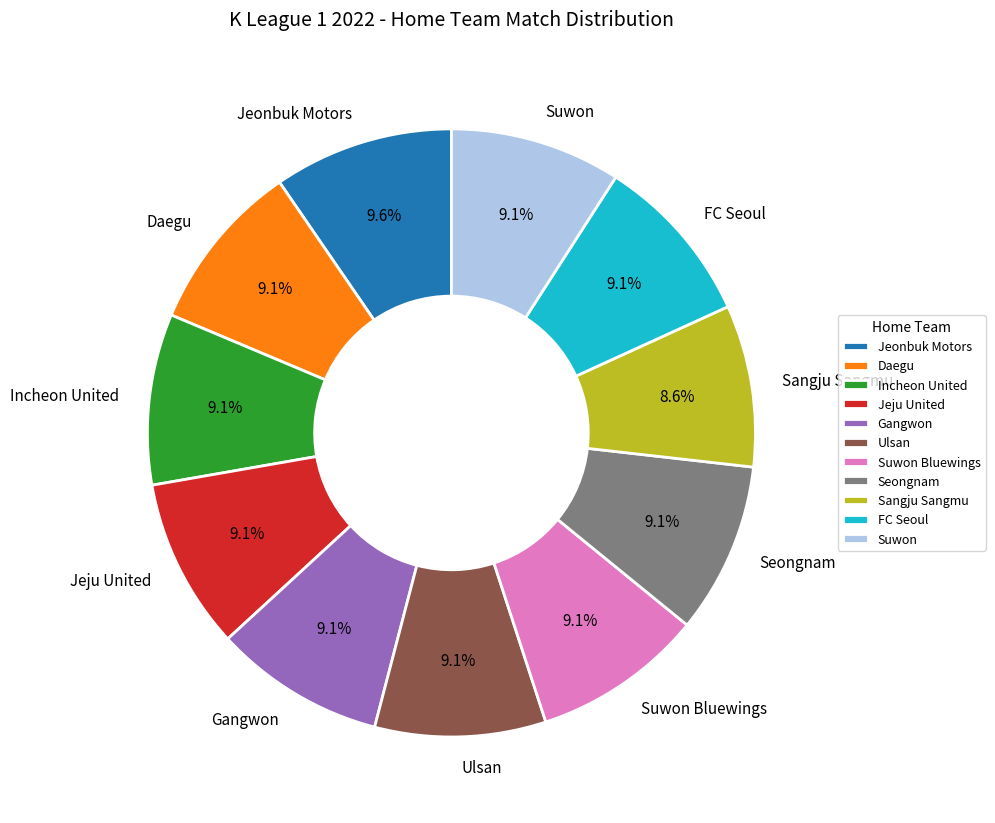

What is the ratio of the value at Jeju United to the value at Incheon United?

1.0